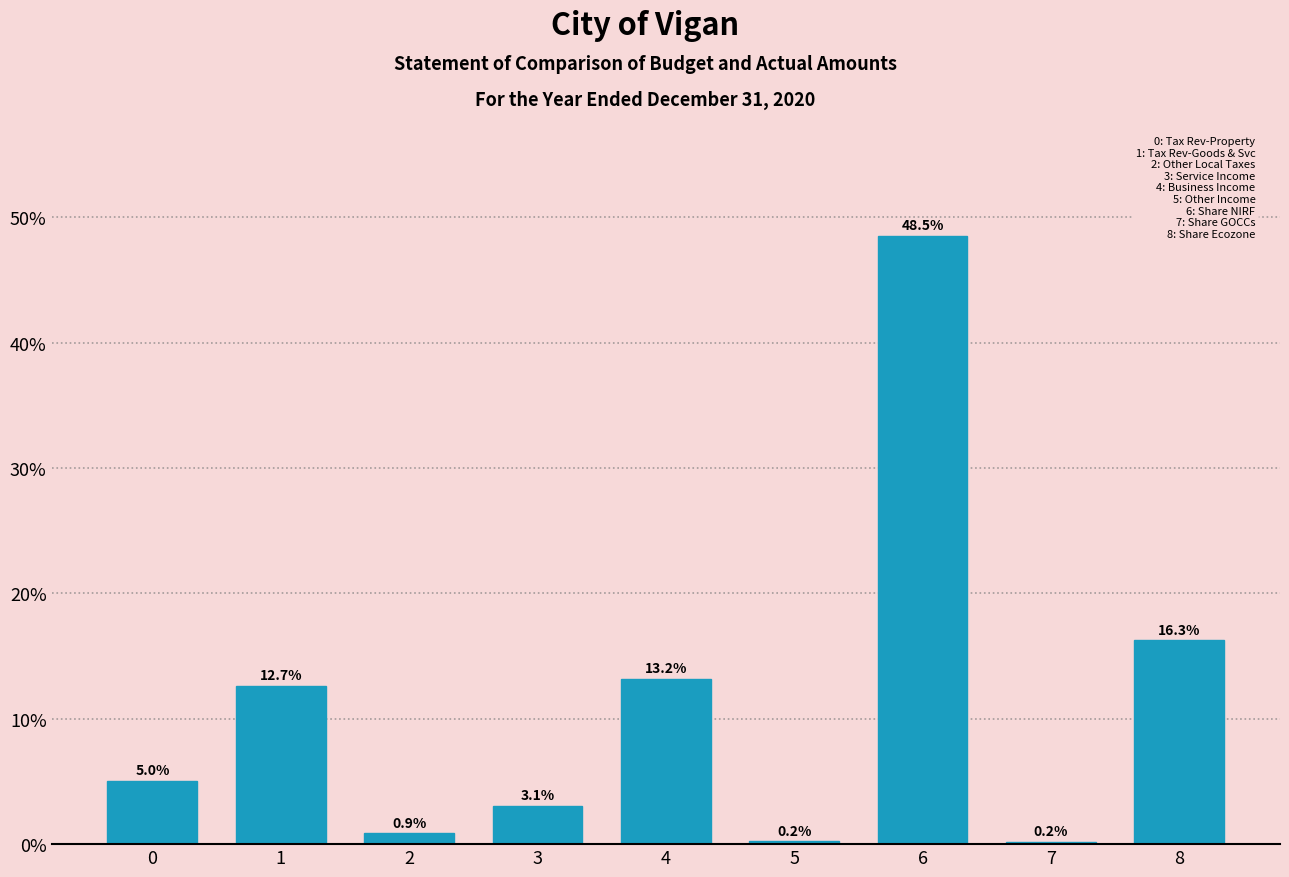

Reading left to right, transcribe all the data shown in this chart.

0=5.0	1=12.7	2=0.9	3=3.1	4=13.2	5=0.2	6=48.5	7=0.2	8=16.3